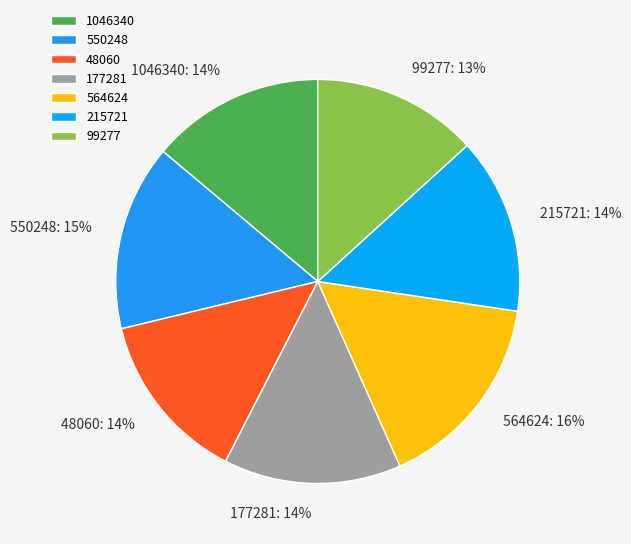

What is the largest slice in the pie chart?

564624